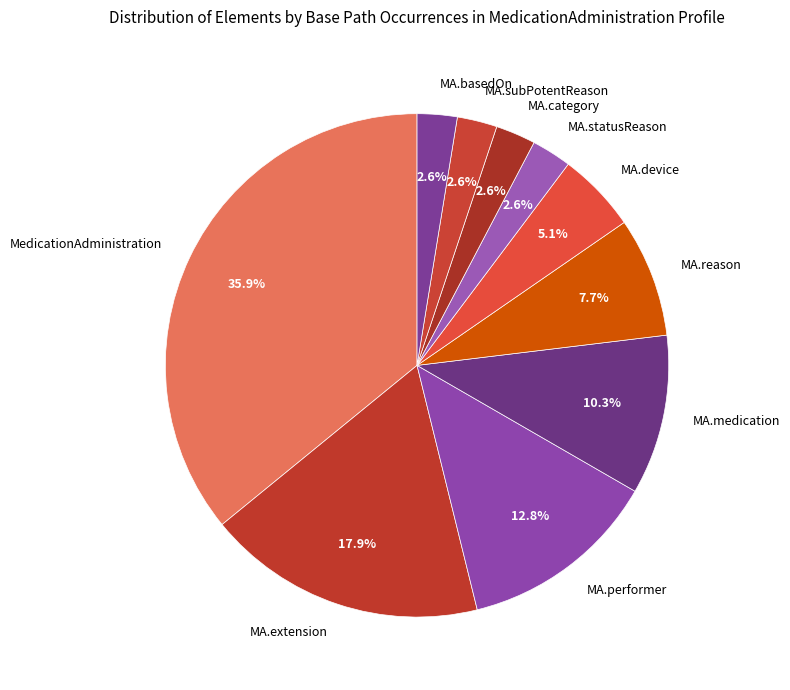

How much of the chart is everything except MA.subPotentReason?

97.4%